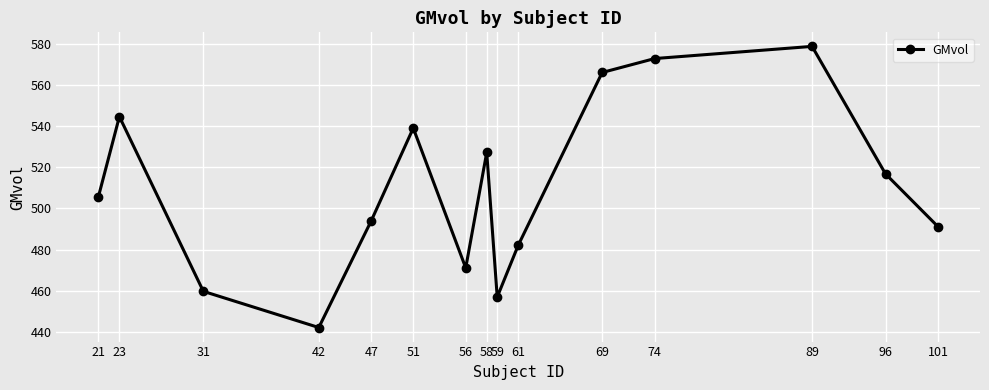

What is the value of the 5th point from the left?

494.0